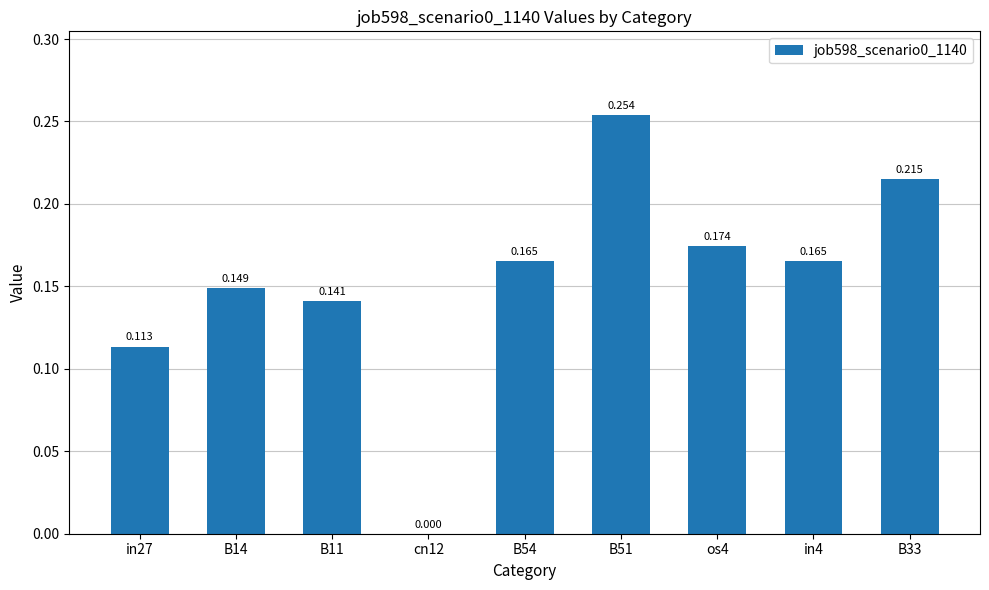

What is the greatest value displayed?

0.3